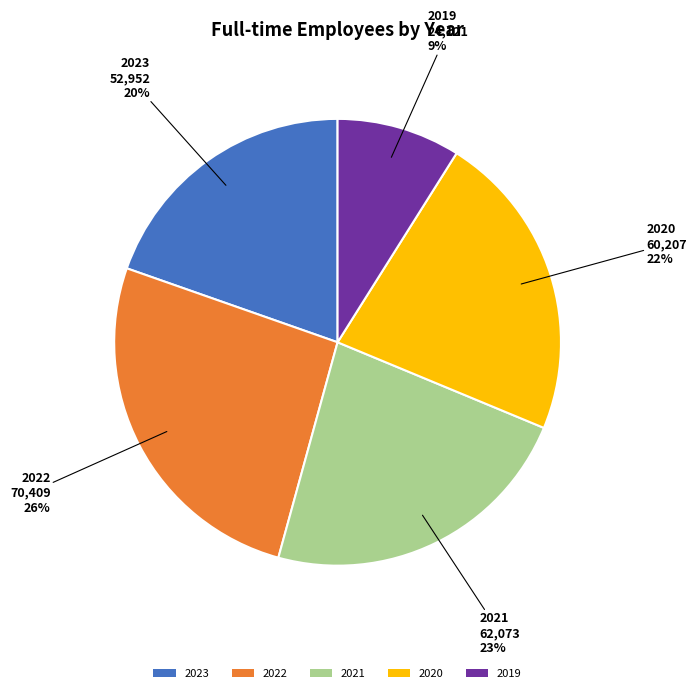

Which category has the smallest portion of the pie?

2019